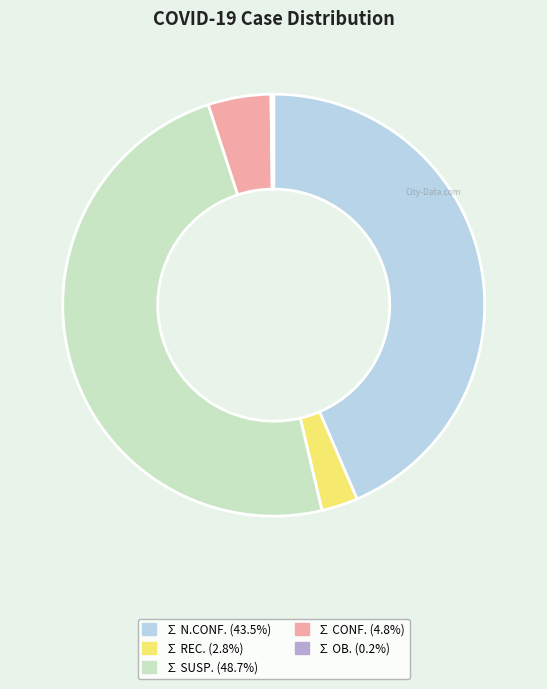

Between ∑ CONF. and ∑ REC., which is larger?

∑ CONF.